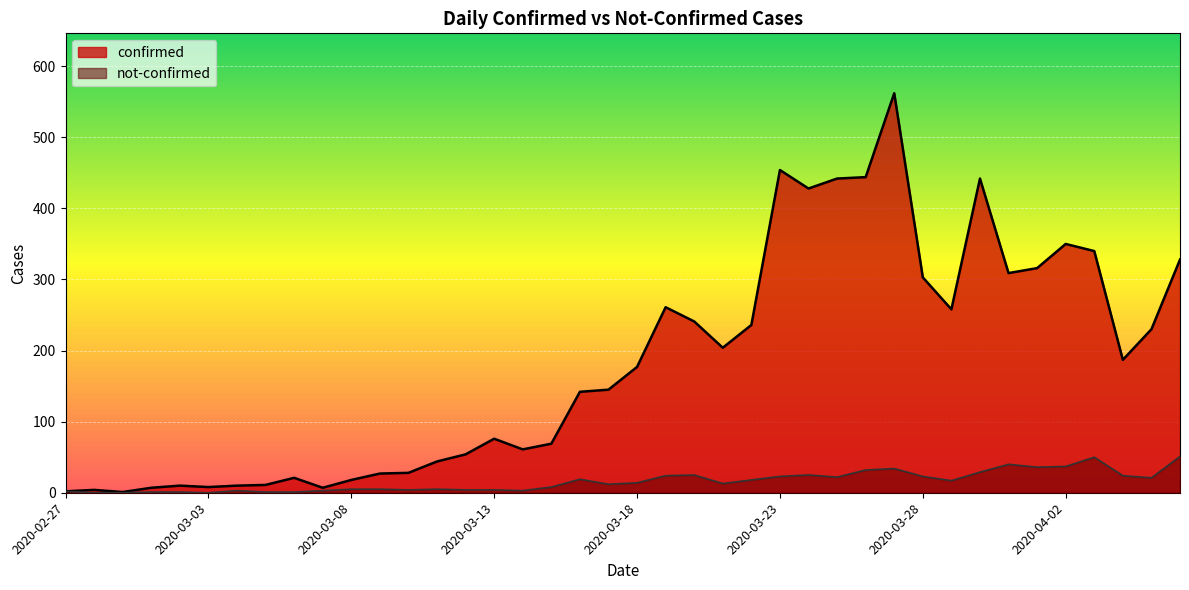

Between 2020-03-02 and 2020-03-21, which series saw the biggest shift?

confirmed